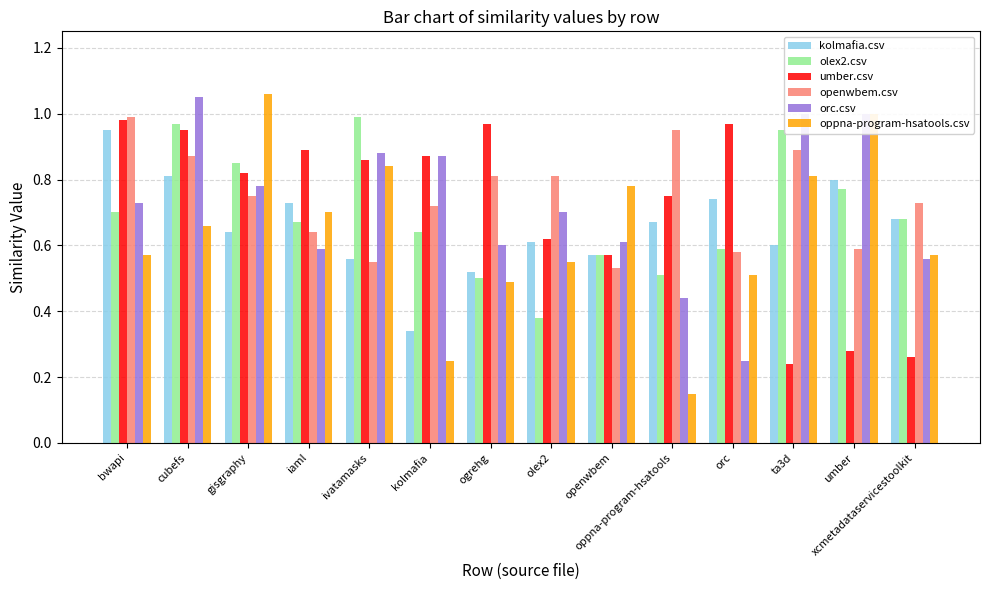

Rank the series at ogrehg from highest to lowest value.

umber.csv, openwbem.csv, orc.csv, kolmafia.csv, olex2.csv, oppna-program-hsatools.csv